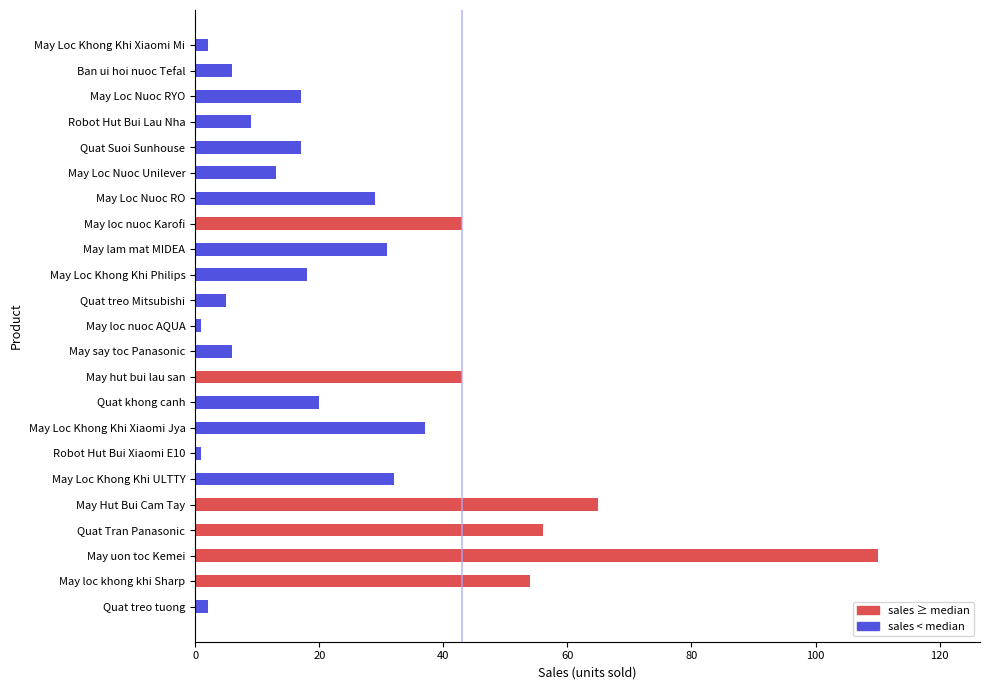

What is the average value?

27